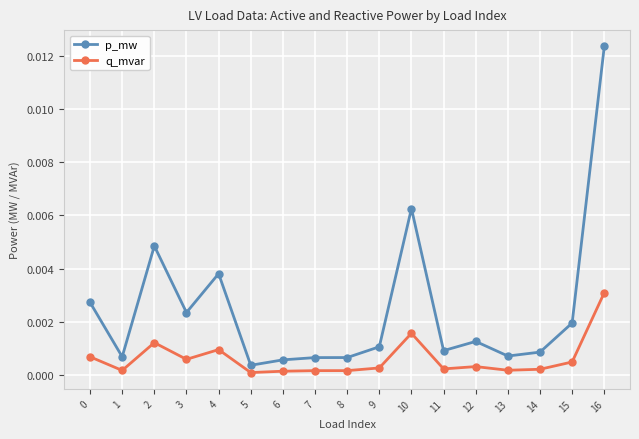

Which series has the largest total across all categories?

p_mw